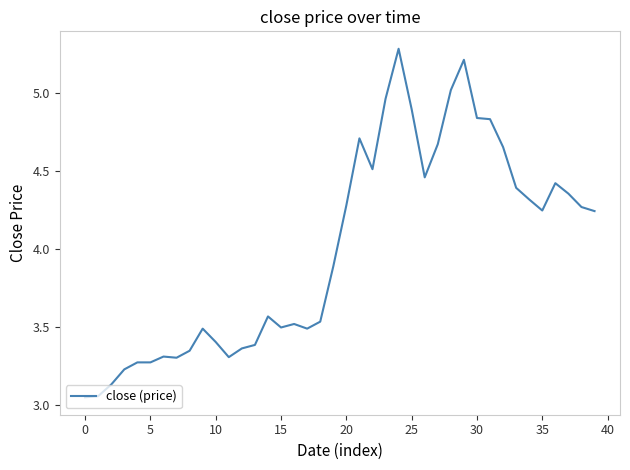

What is the maximum value shown in the chart?

5.3